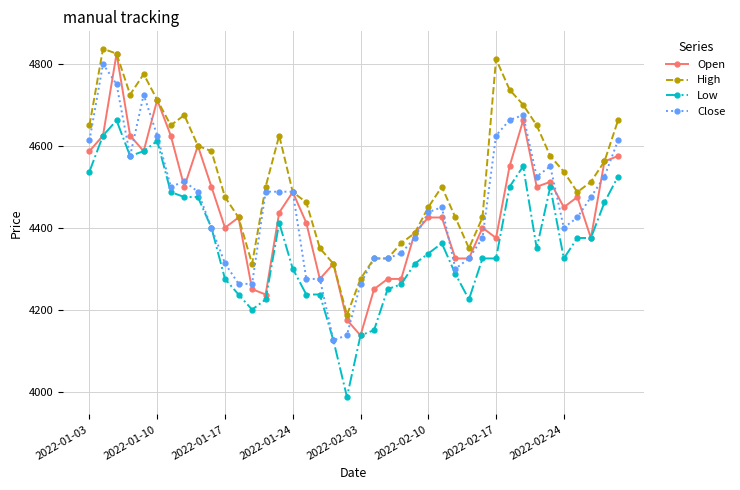

What is the value of the Low point at the 14th from the left?

4225